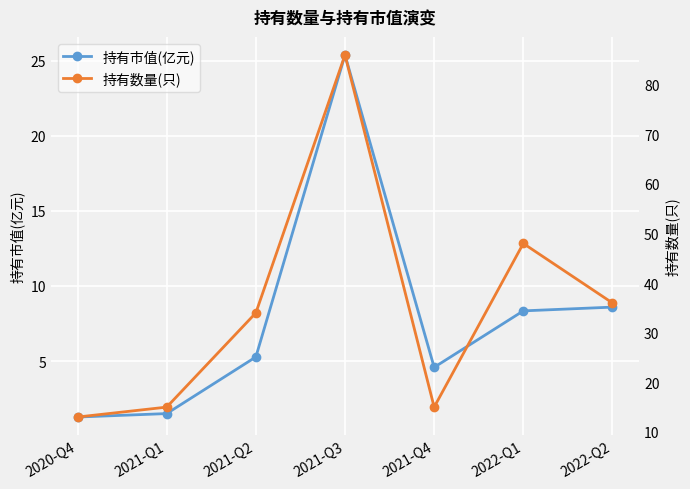

How many interior local peaks does the 持有数量(只) series have?

2